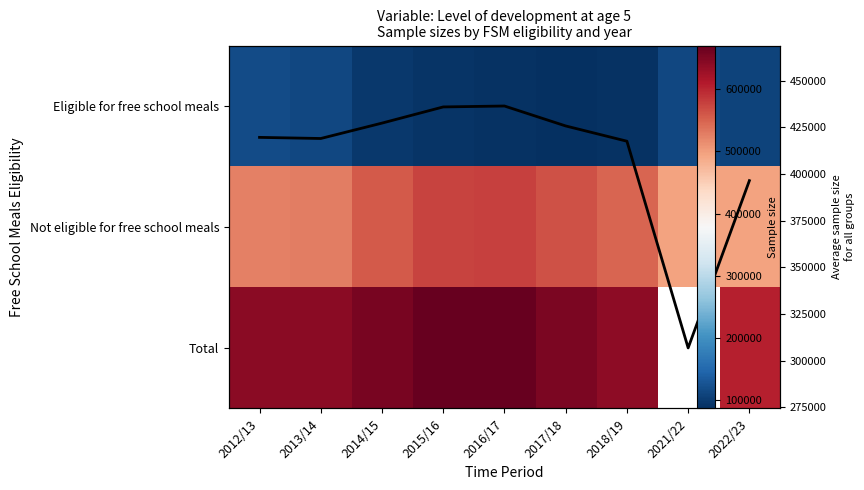

At which category does the chart reach its minimum across all series?

2016/17